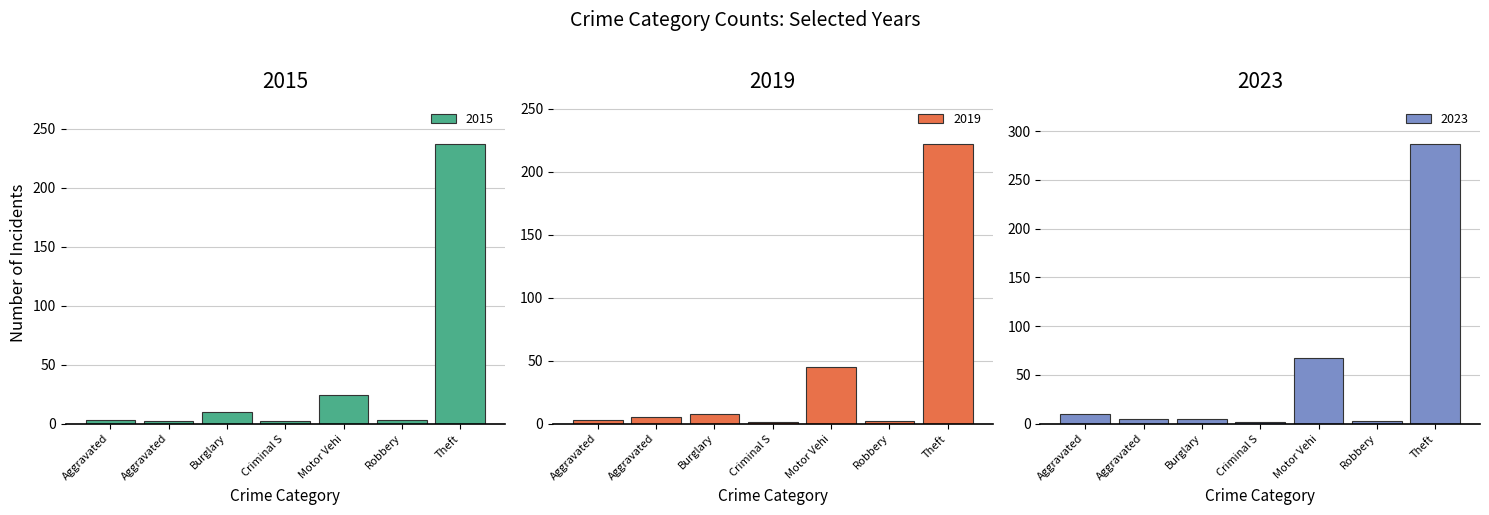

What is the difference between the maximum and second lowest values in the 2023 series?

284